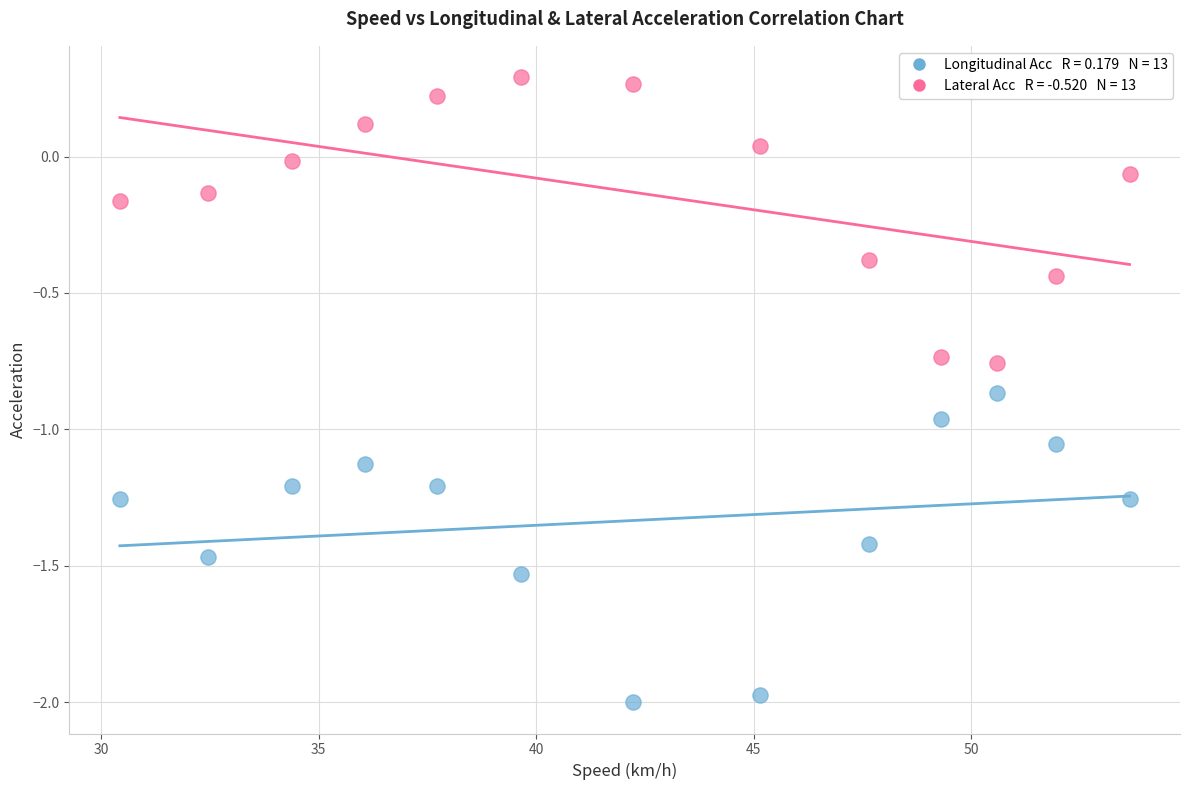

Across all data points, what is the range of Y values (max minus min)?

2.3